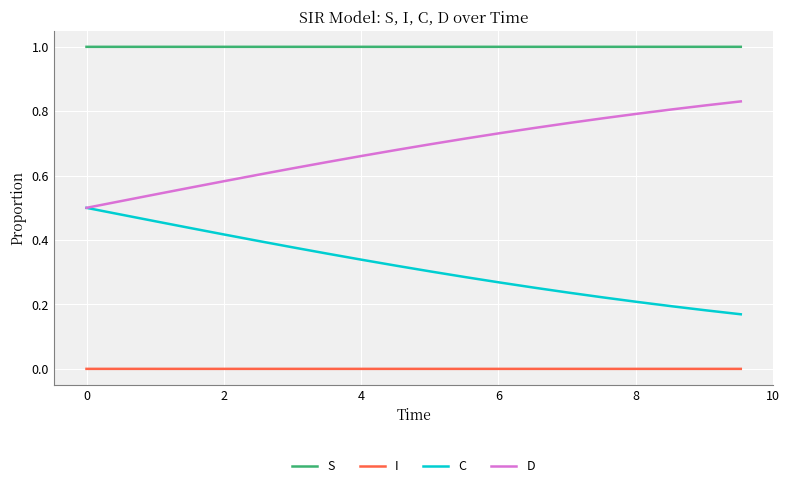

True or false: S and I intersect in this chart.

False